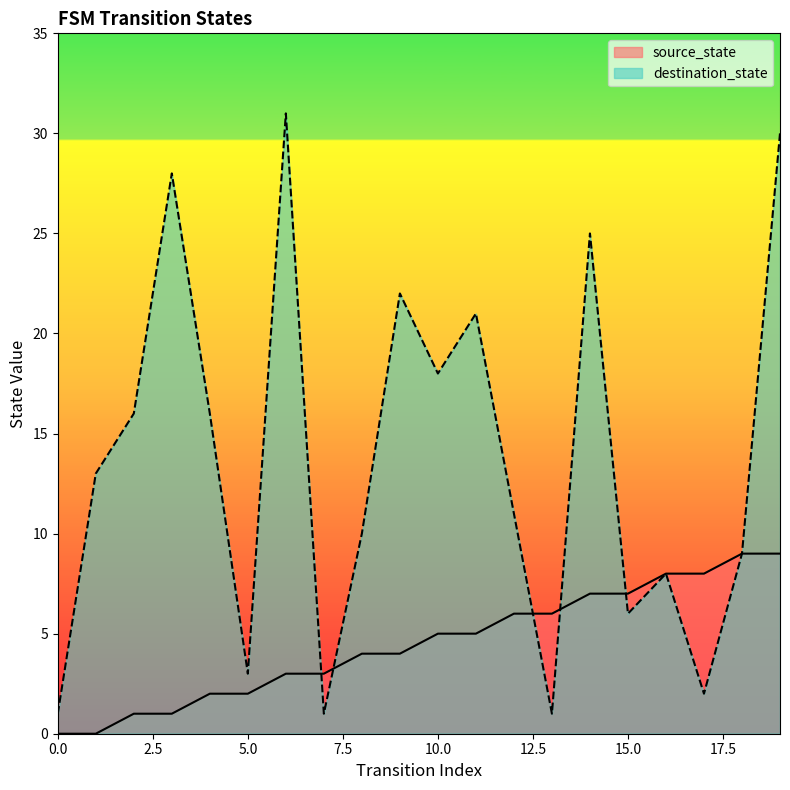

How many values in the source_state series exceed 5?

8